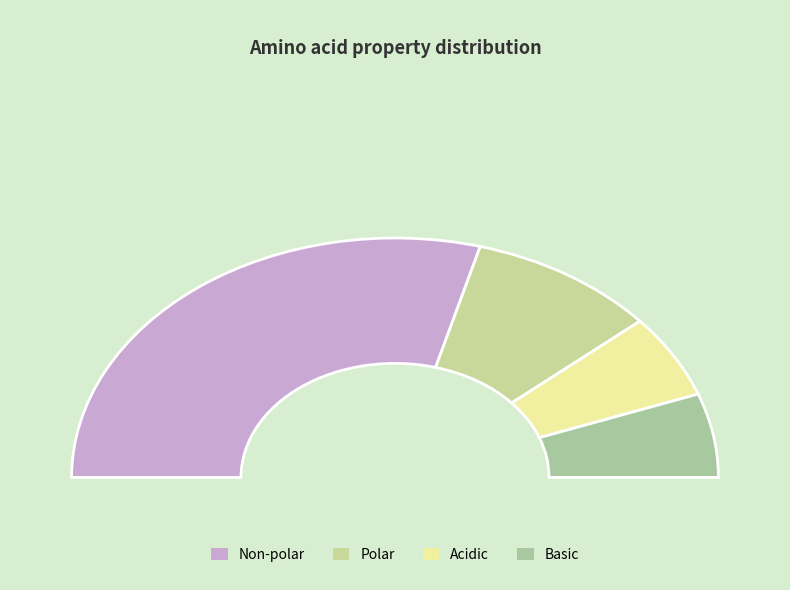

The acidic slice represents 1% of the pie. True or false?

False